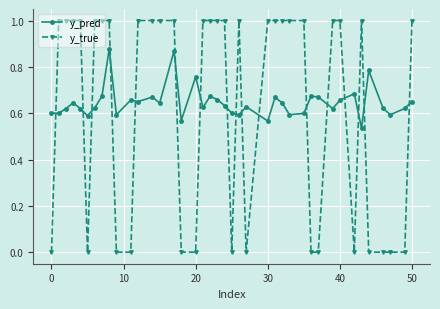

Which series has the largest range (max minus min)?

y_true